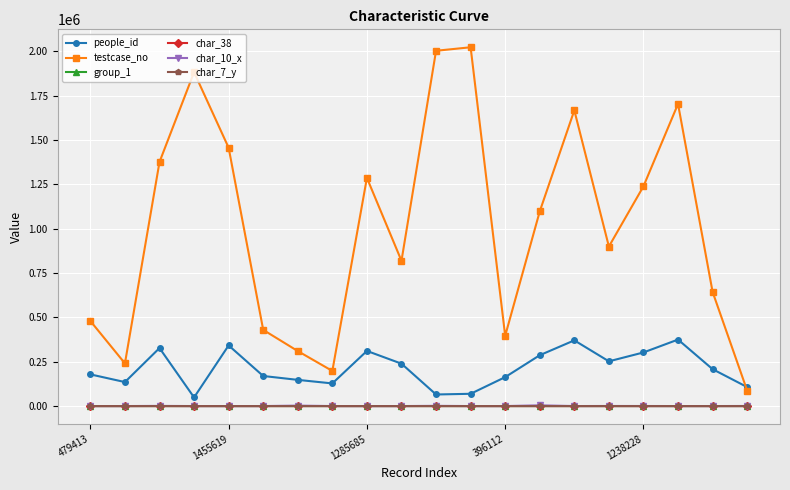

Which series has the widest spread of values?

testcase_no